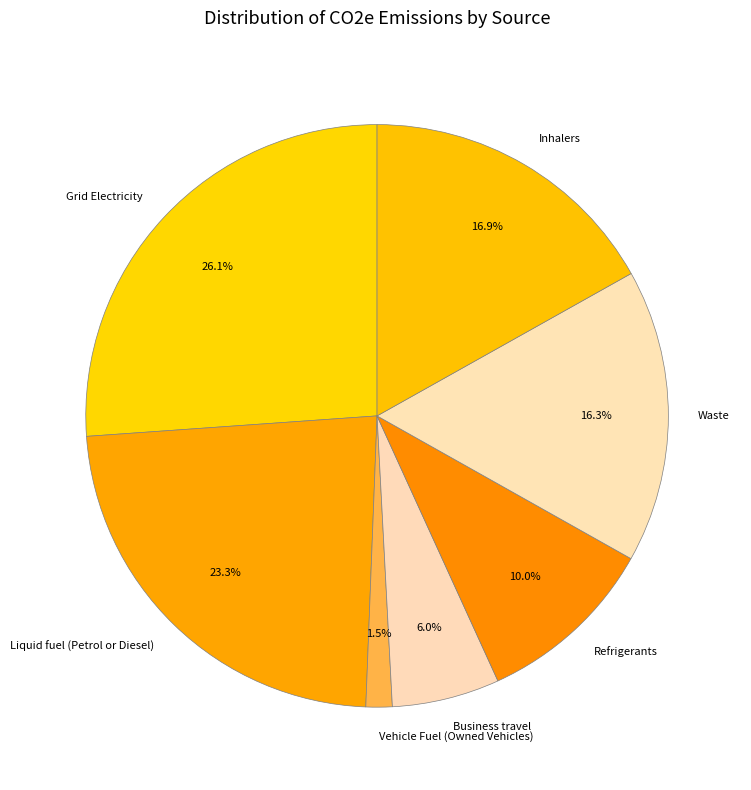

To the nearest percent, what portion does Business travel represent?

6%